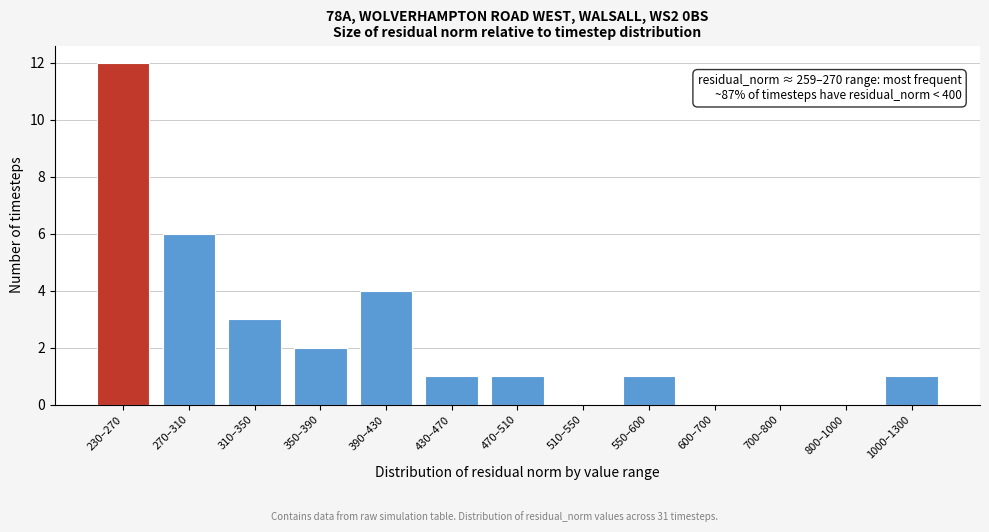

Reading left to right, what are all the values shown in this chart?

230–270=12	270–310=6	310–350=3	350–390=2	390–430=4	430–470=1	470–510=1	510–550=0	550–600=1	600–700=0	700–800=0	800–1000=0	1000–1300=1